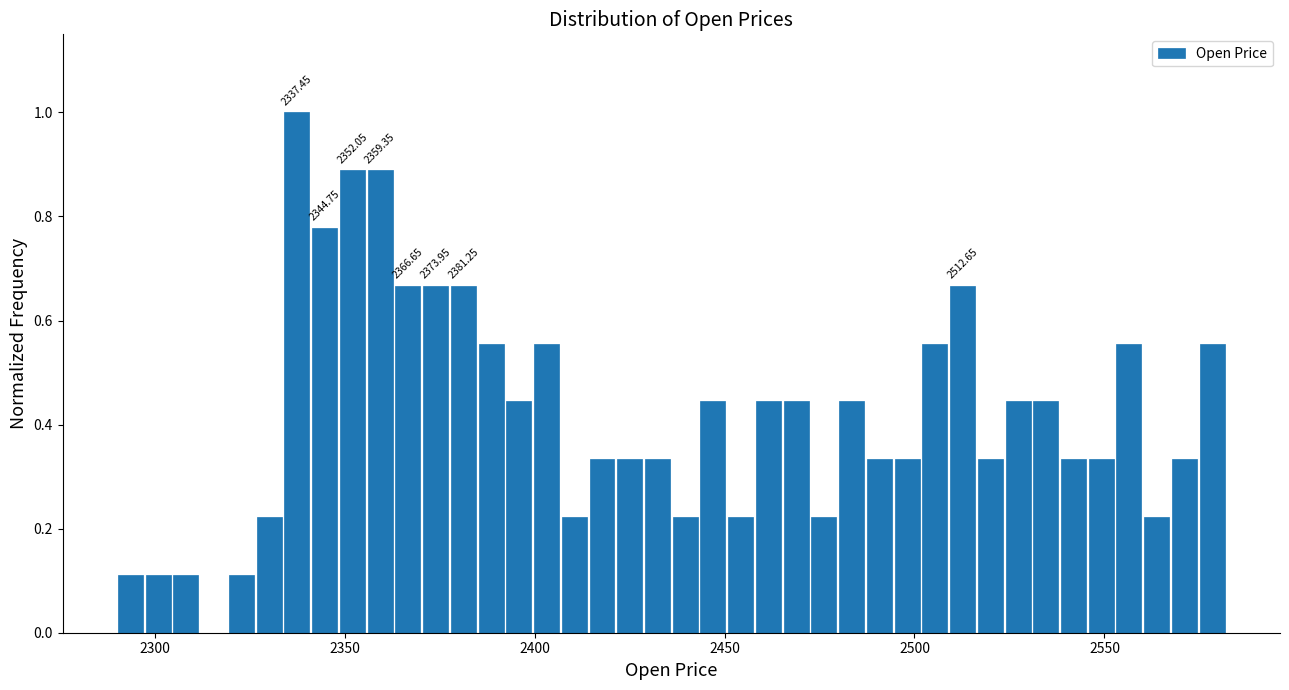

Read against the x-axis, roughly where is the centre of the tallest bar?

2335